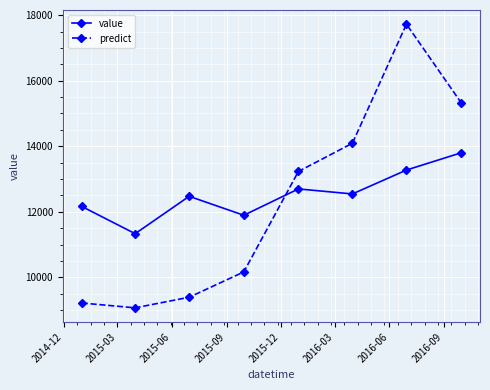

What is the maximum value shown in the chart?

17723.7